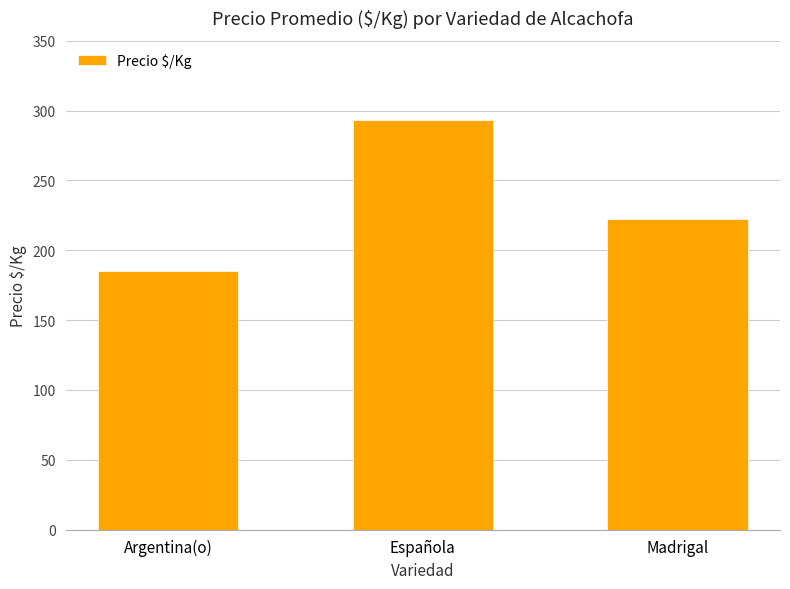

What is the difference between the maximum and second lowest values?

71